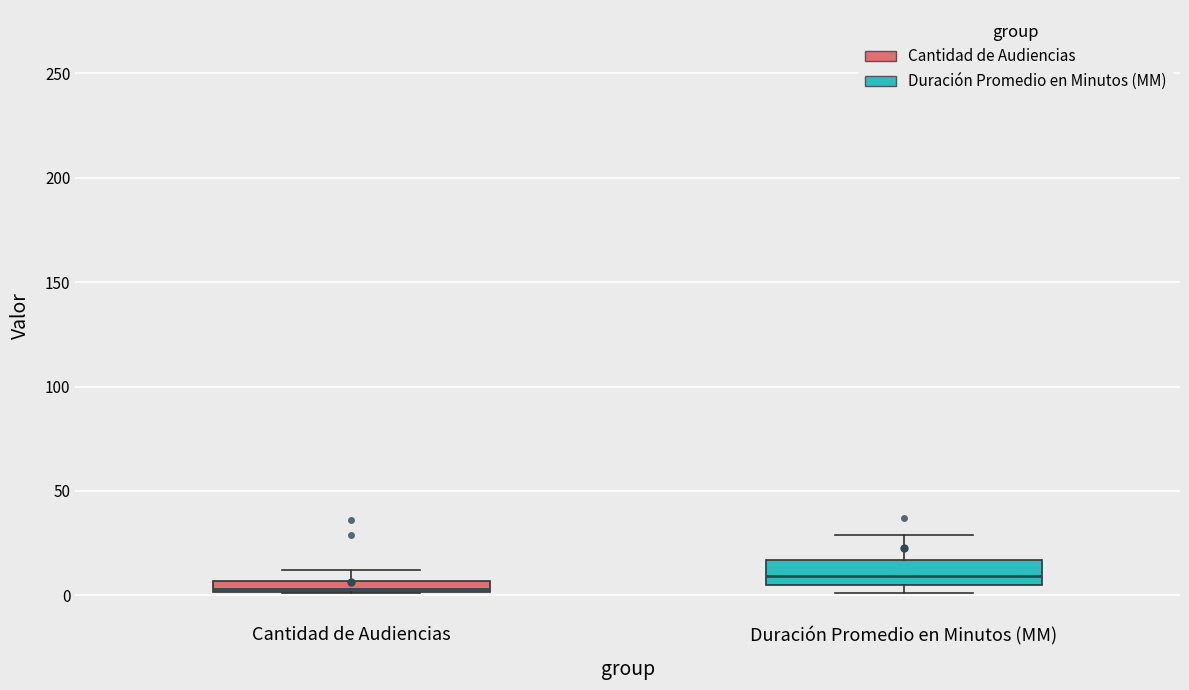

Which box has the lowest median line?

Cantidad de Audiencias